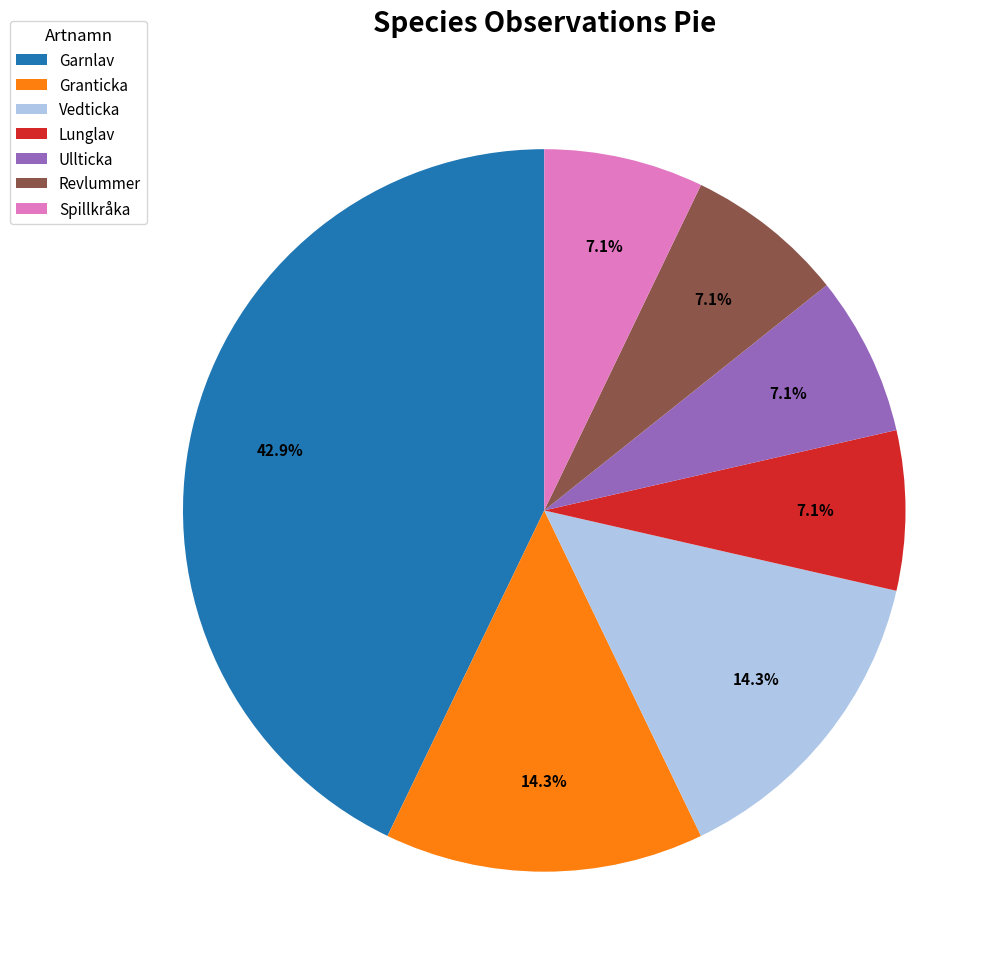

Is Granticka the majority of the pie?

No